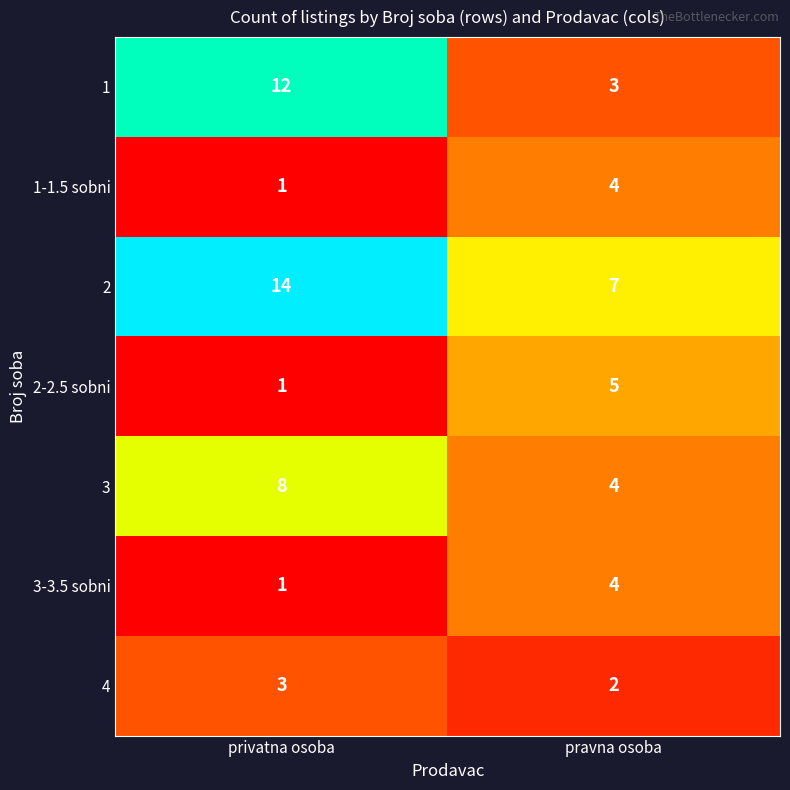

What is the approximate value of 2 at pravna osoba?

7